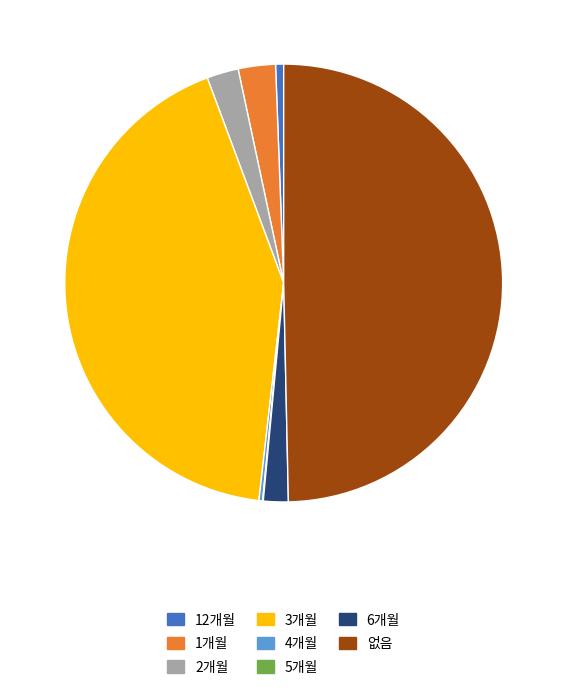

Does 12개월 account for over 50% of the chart?

No